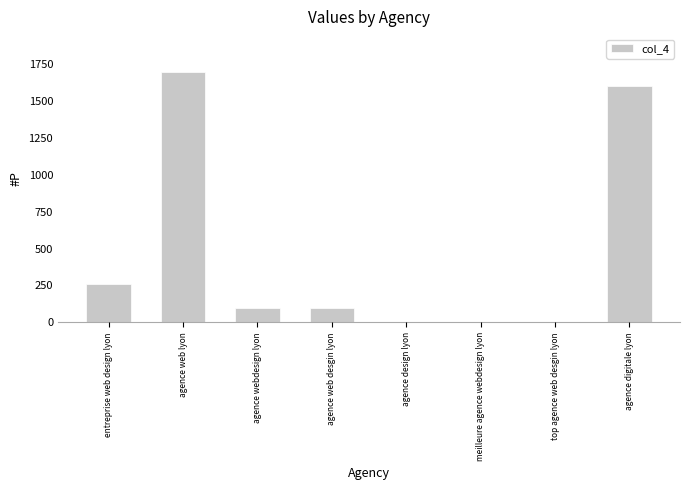

At which label does the data first exceed 100?

entreprise web design lyon